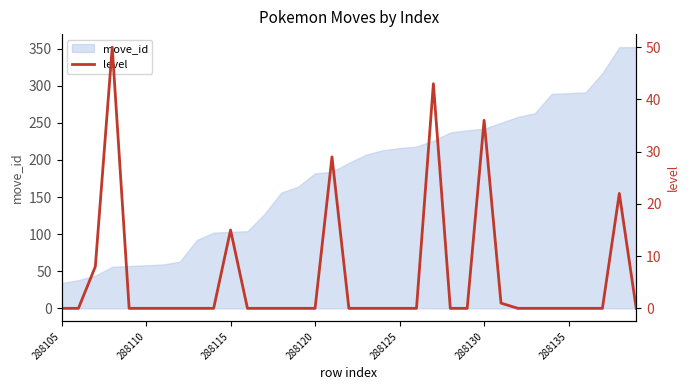

True or false: the data shows 0 at 8.

True